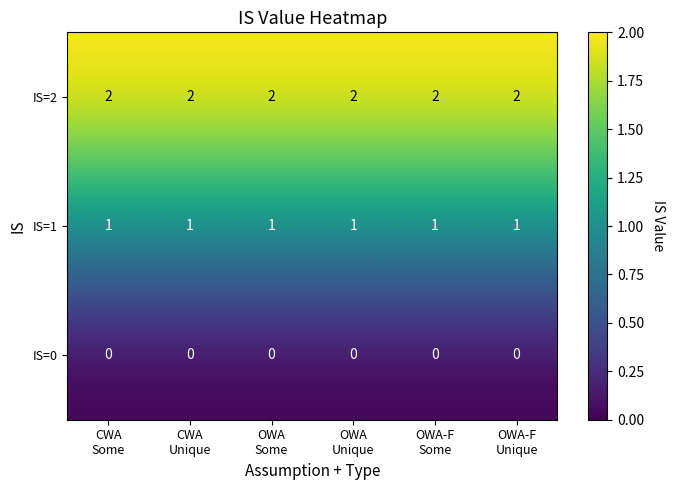

At how many categories does at least one series exceed 1?

6